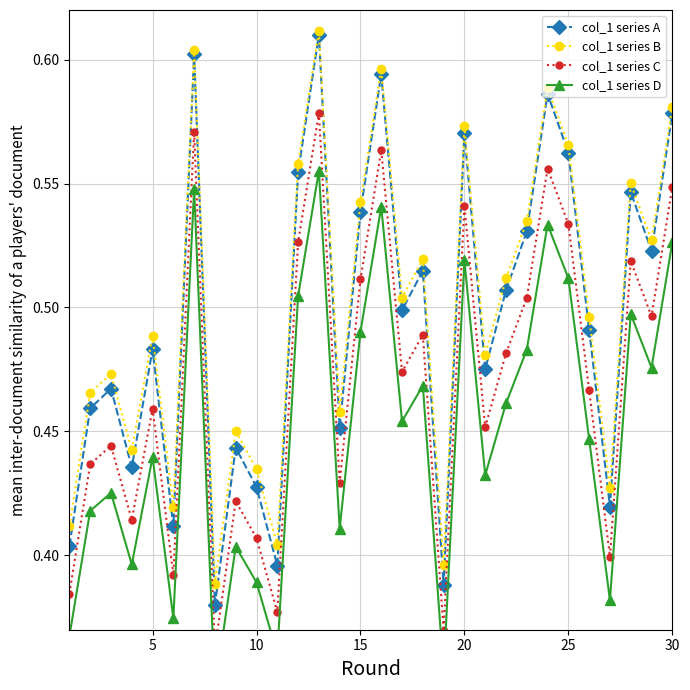

What is the smallest value displayed?

0.3